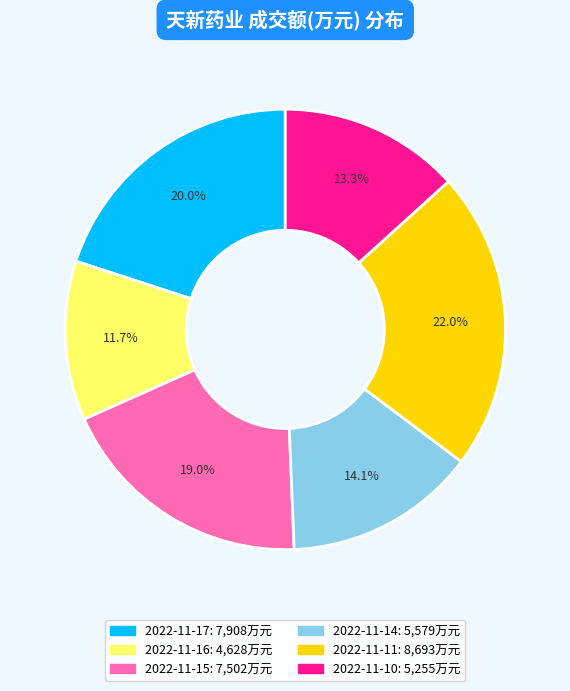

Is it true that 2022-11-14 is 14% of the pie?

True